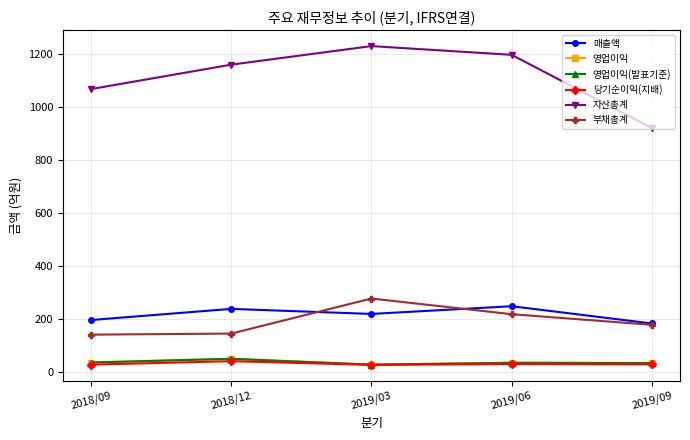

The 영업이익(발표기준) series shows 90 at 2018/12. True or false?

False